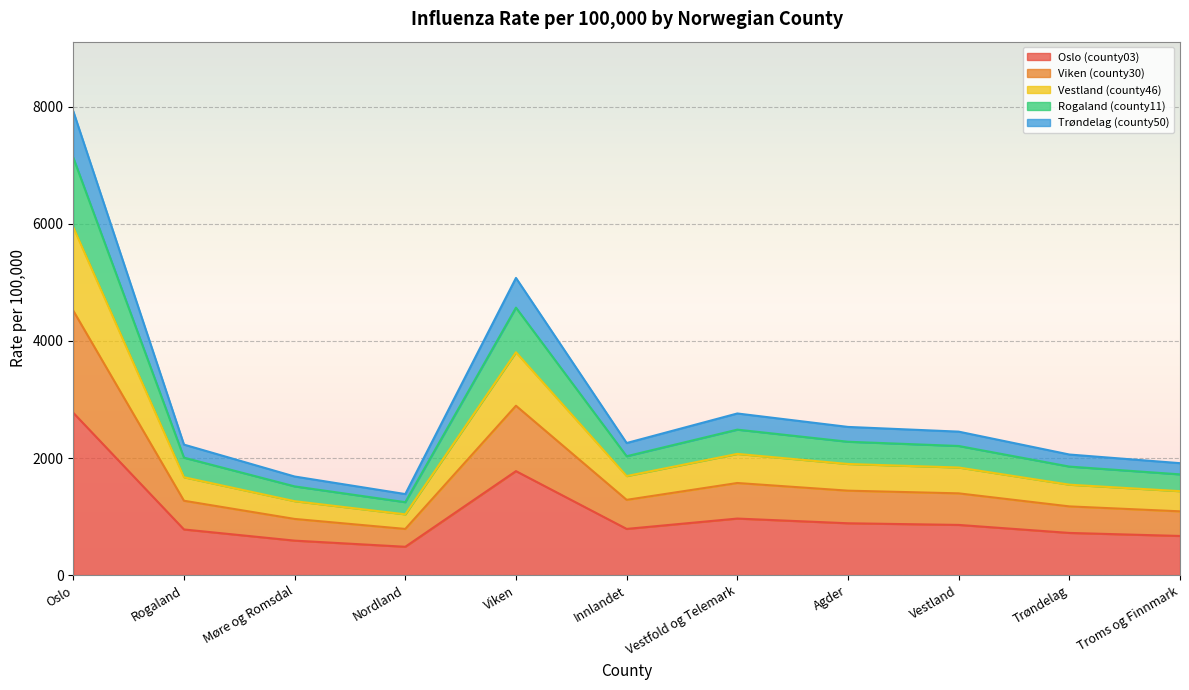

At which label does Oslo (county03) reach its peak?

Oslo